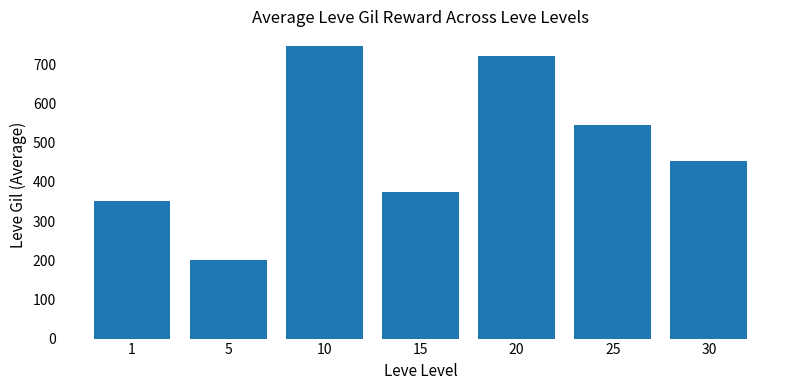

List the labels in order of value, largest first.

10, 20, 25, 30, 15, 1, 5